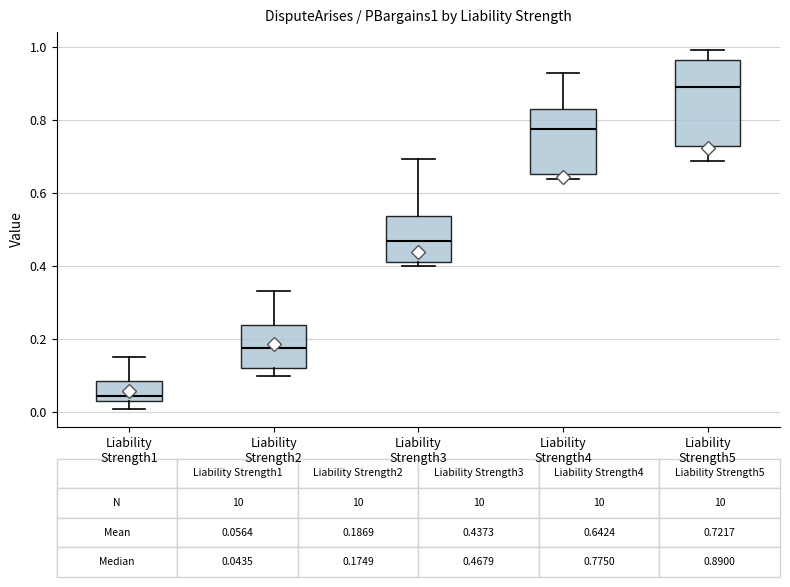

Which box has the highest median line?

Liability Strength5